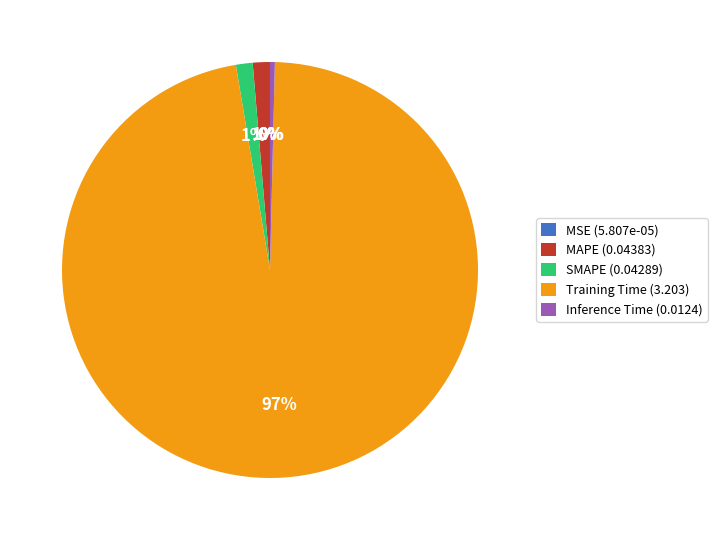

To the nearest percent, what portion does SMAPE (0.04289) represent?

1%